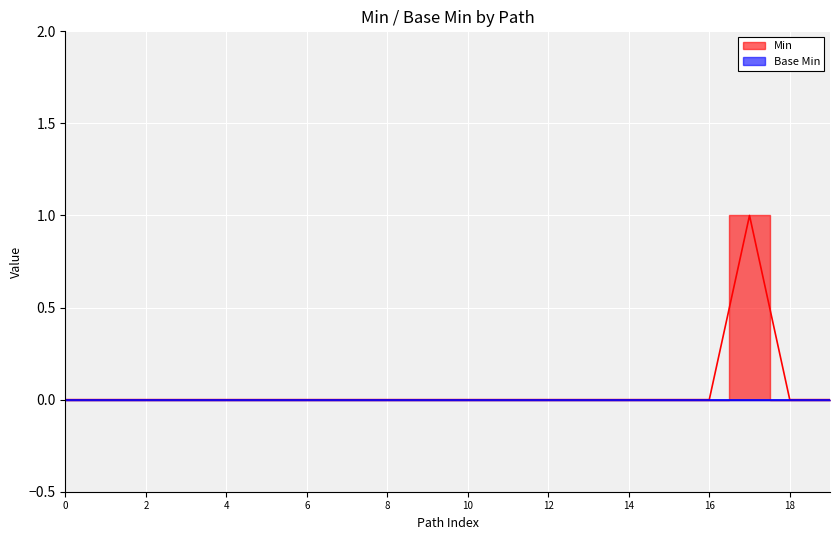

Reading left to right, transcribe all the data shown in this chart.

0	0	0	0	0	0	0	0	0	0	0	0	0	0	0	0	0	1	0	0